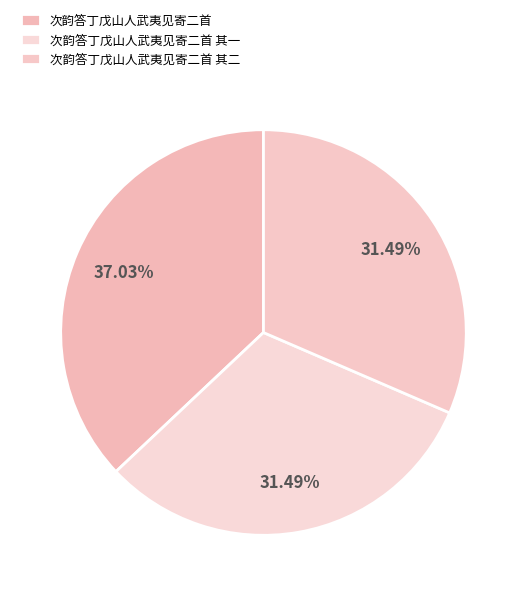

Does 次韵答丁戊山人武夷见寄二首 其二 account for over 50% of the chart?

No